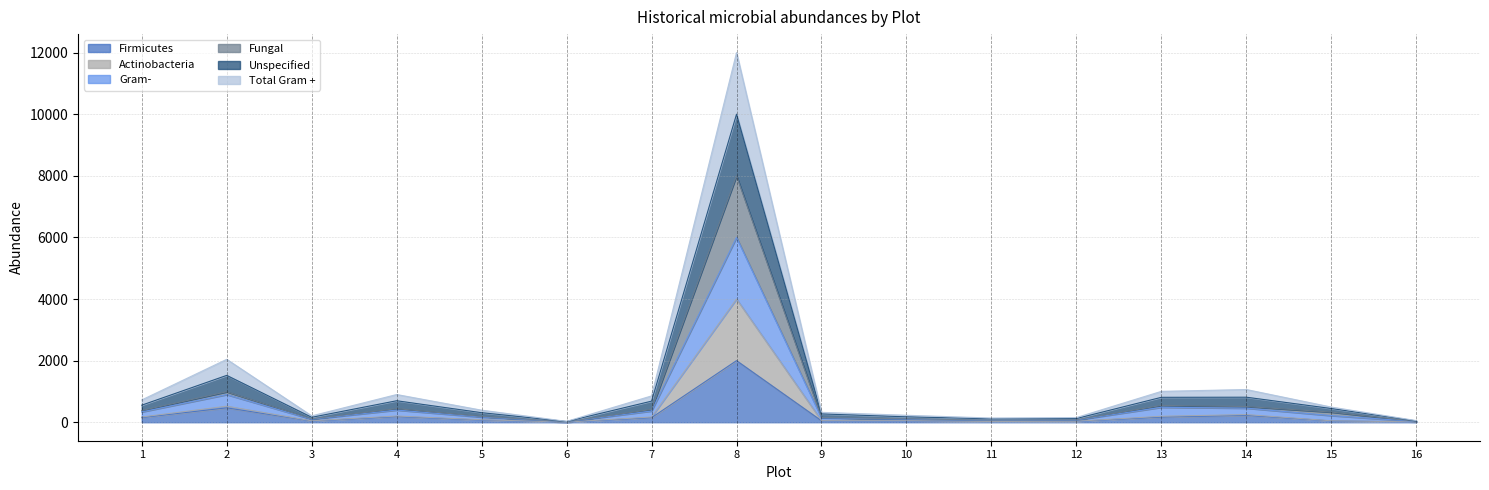

What is the maximum value for Firmicutes?

2000.0